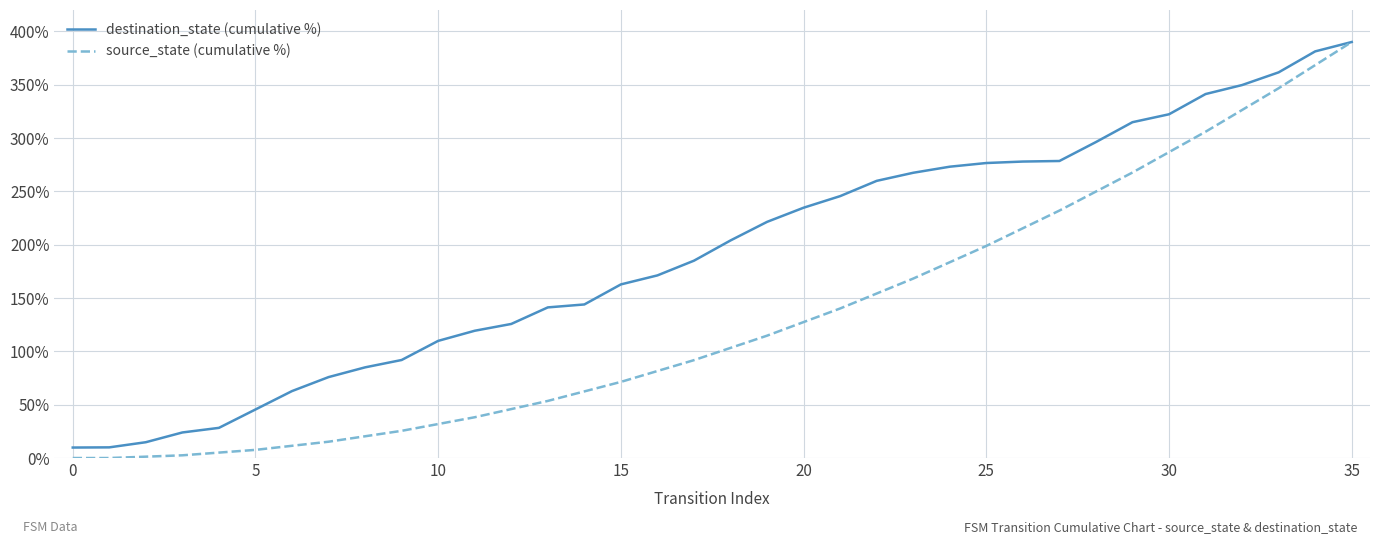

What is the greatest value displayed?

390.0